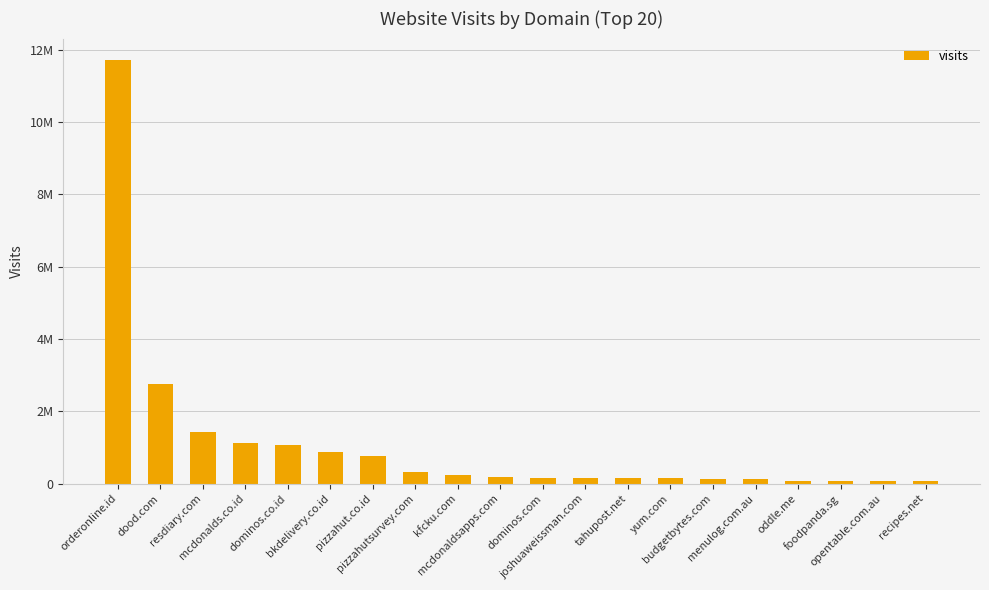

True or false: the data shows 2759305 at dood.com.

True